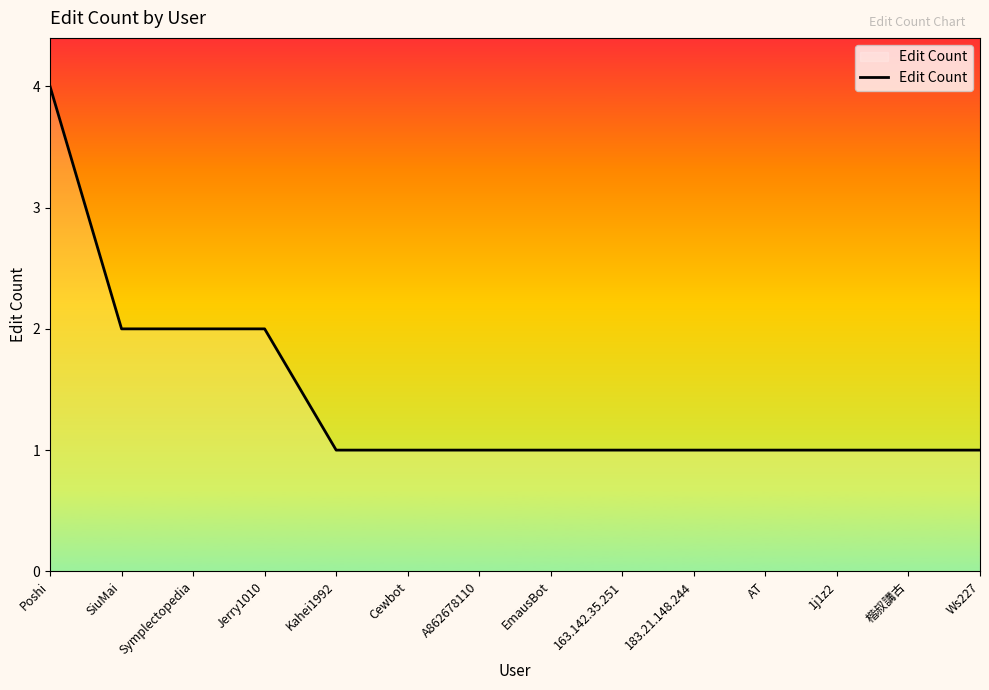

The chart shows a value of 3 at Symplectopedia. True or false?

False